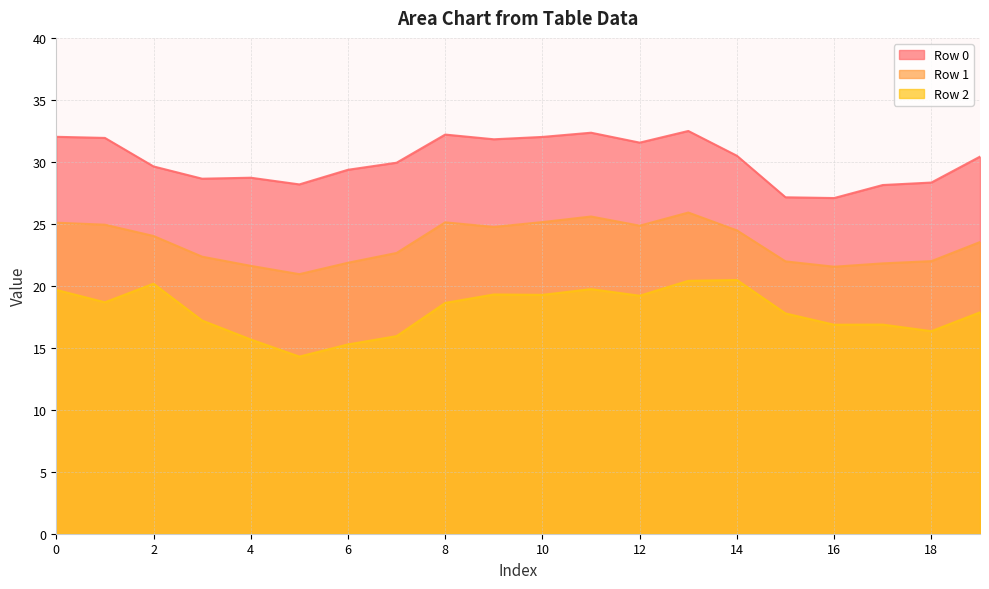

What is the sum of all Row 2 values?

359.6